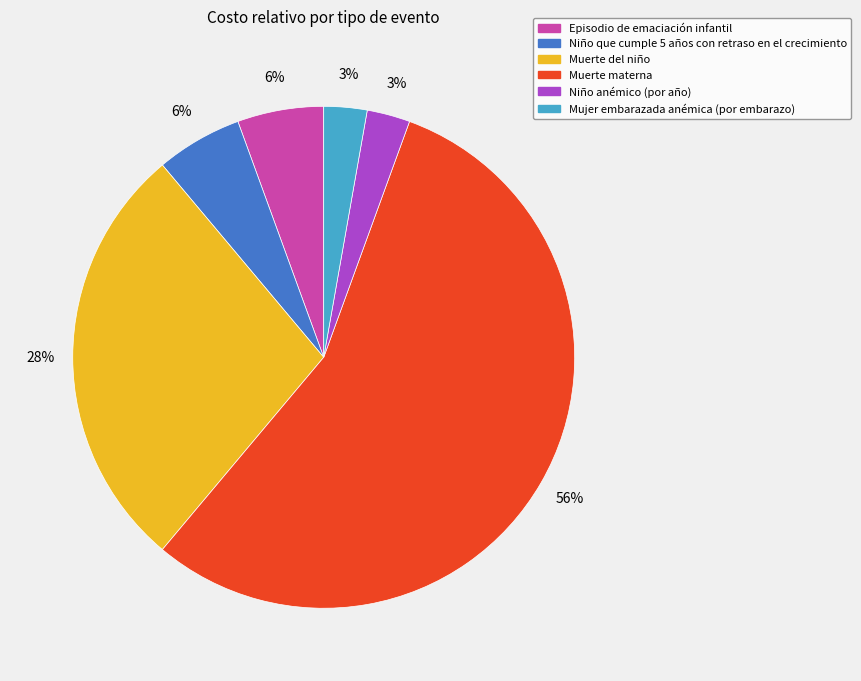

True or false: Muerte del niño accounts for 14% of the total.

False